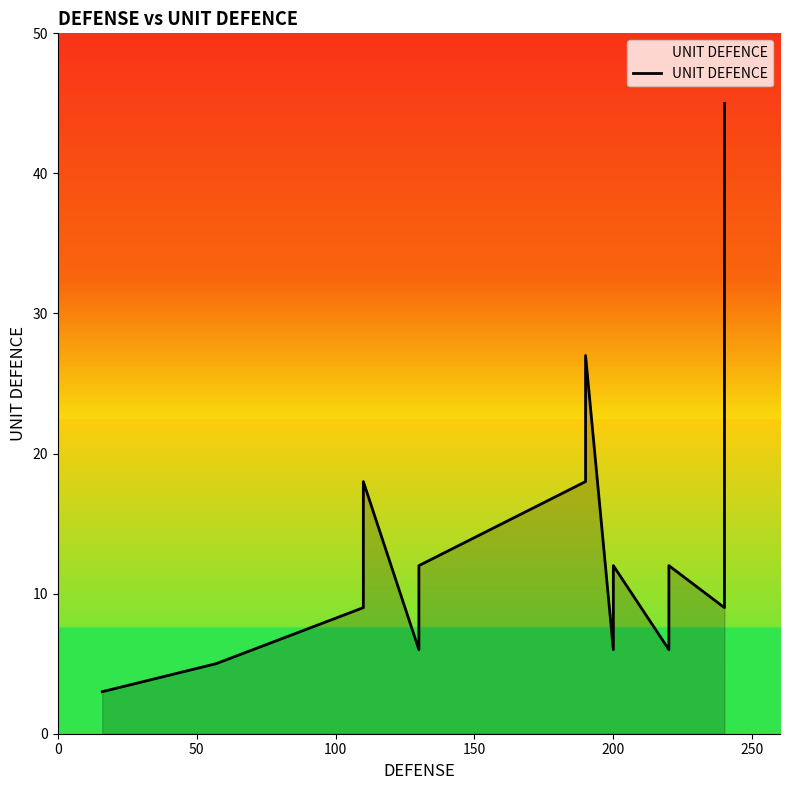

The chart shows a value of 3 at 18. True or false?

False